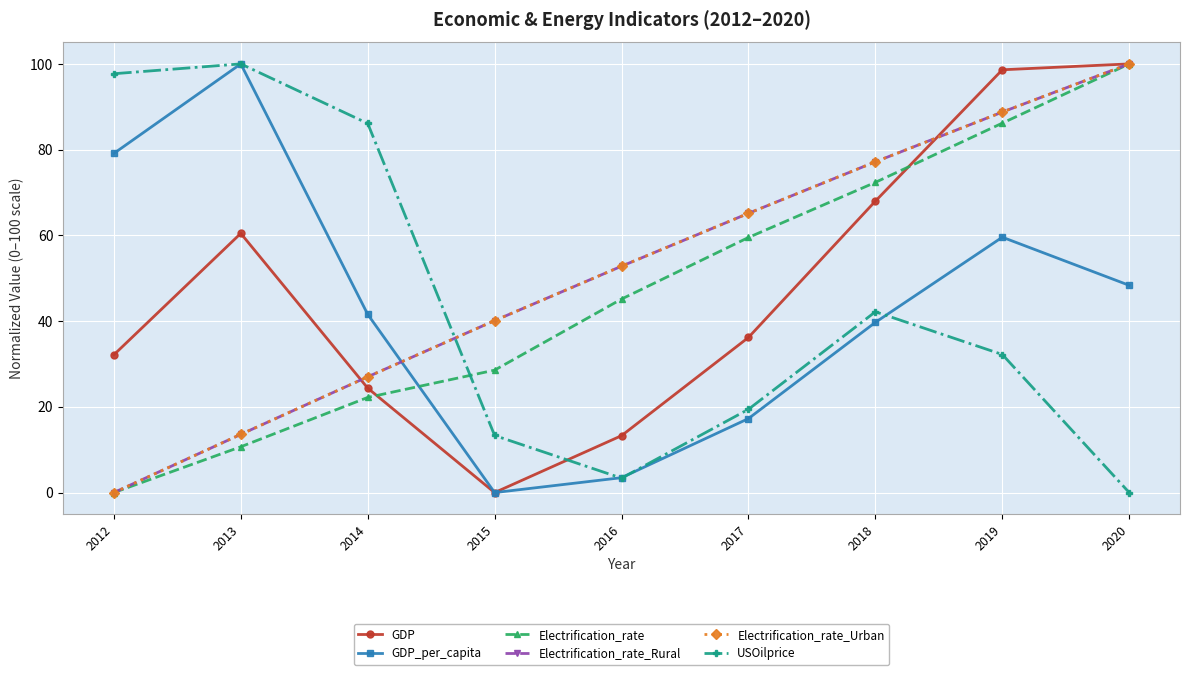

How many times do USOilprice and GDP_per_capita cross each other?

3